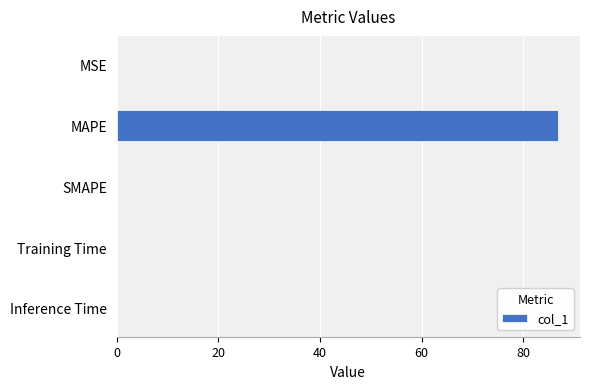

What is the sum of all values?

86.8